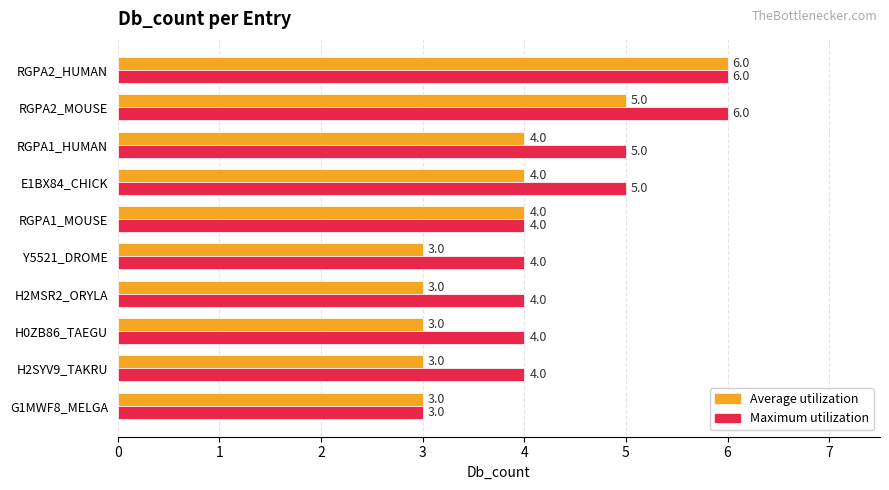

What is the maximum value for Maximum utilization?

6